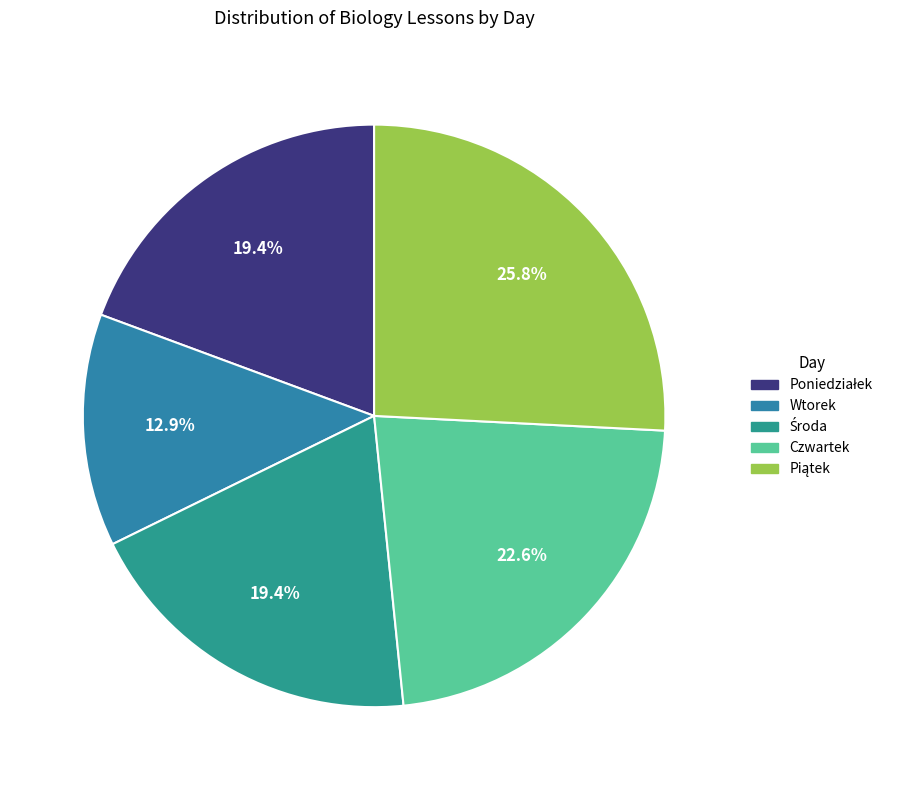

How many segments does this pie chart have?

5